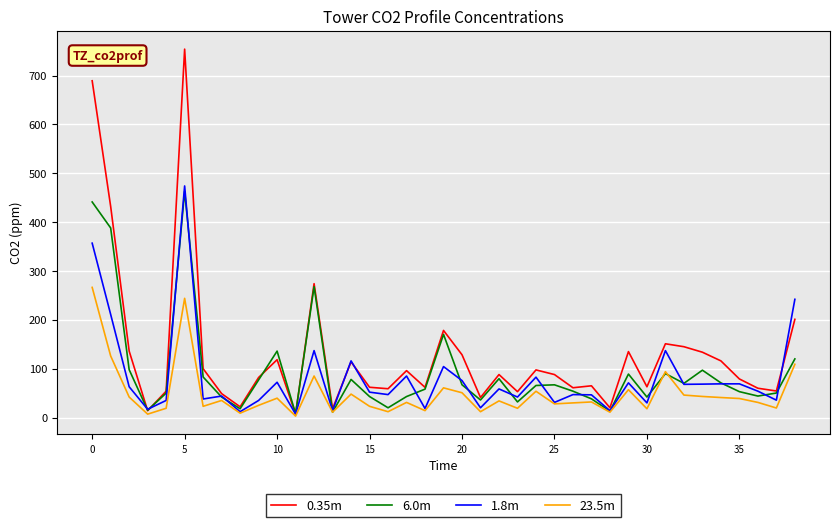

What is the greatest value displayed?

754.0